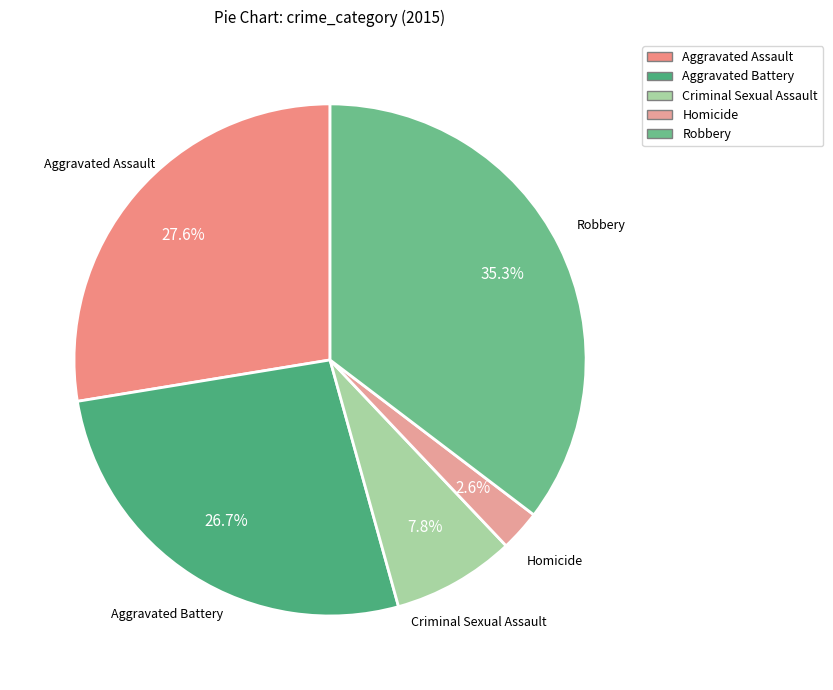

What percentage is the Aggravated Battery slice, to the nearest percent?

27%